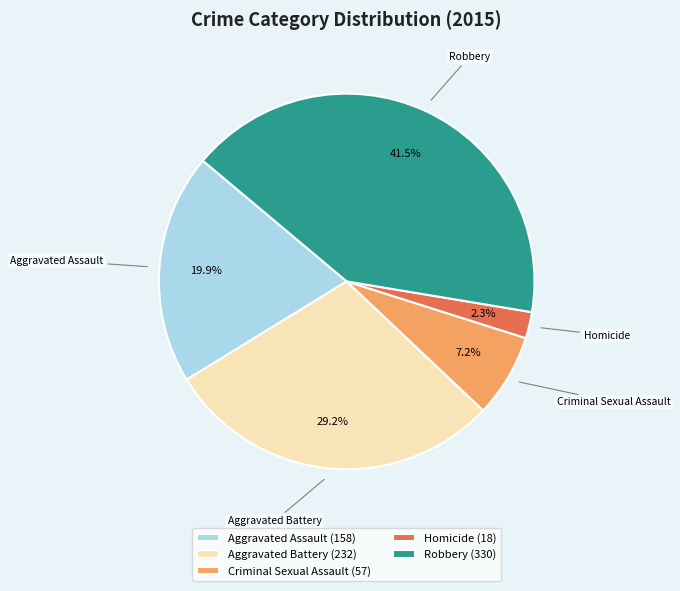

Which category has the biggest portion of the pie?

Robbery